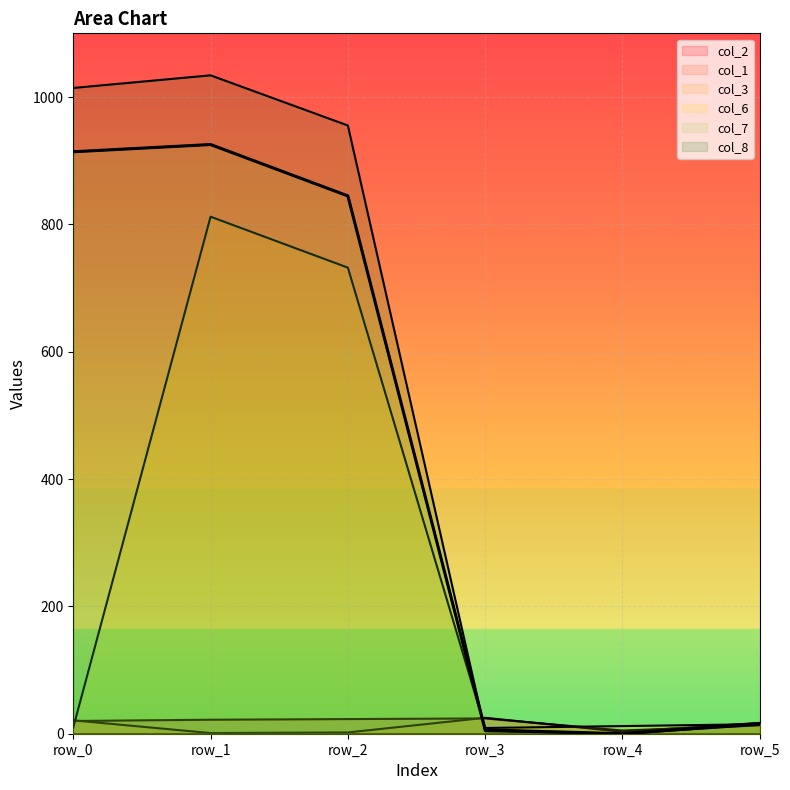

What is the maximum value for col_6?

812.0